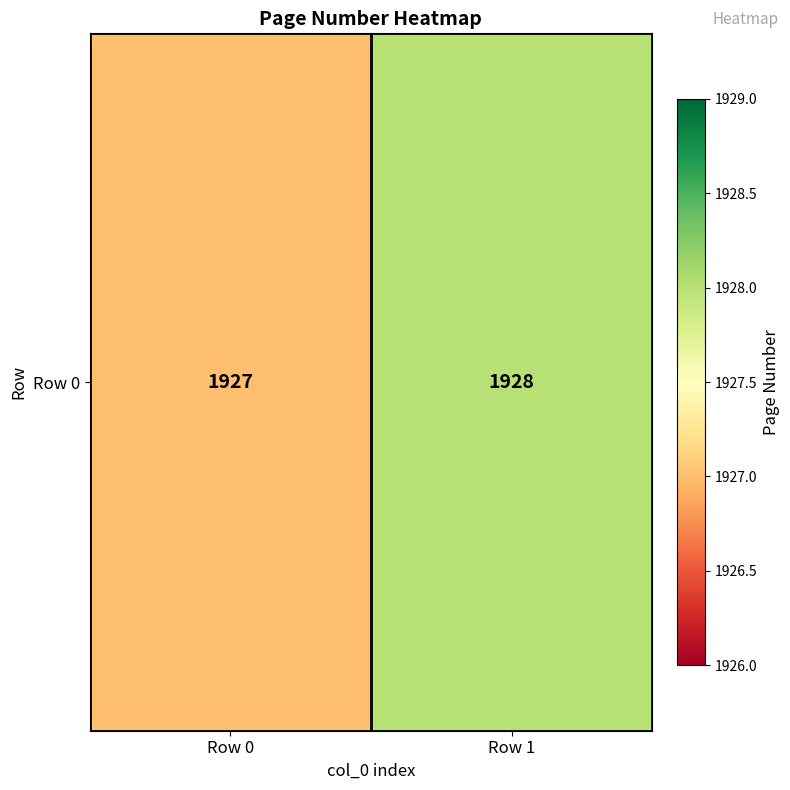

Count the values in the range 1927 to 1928.

2